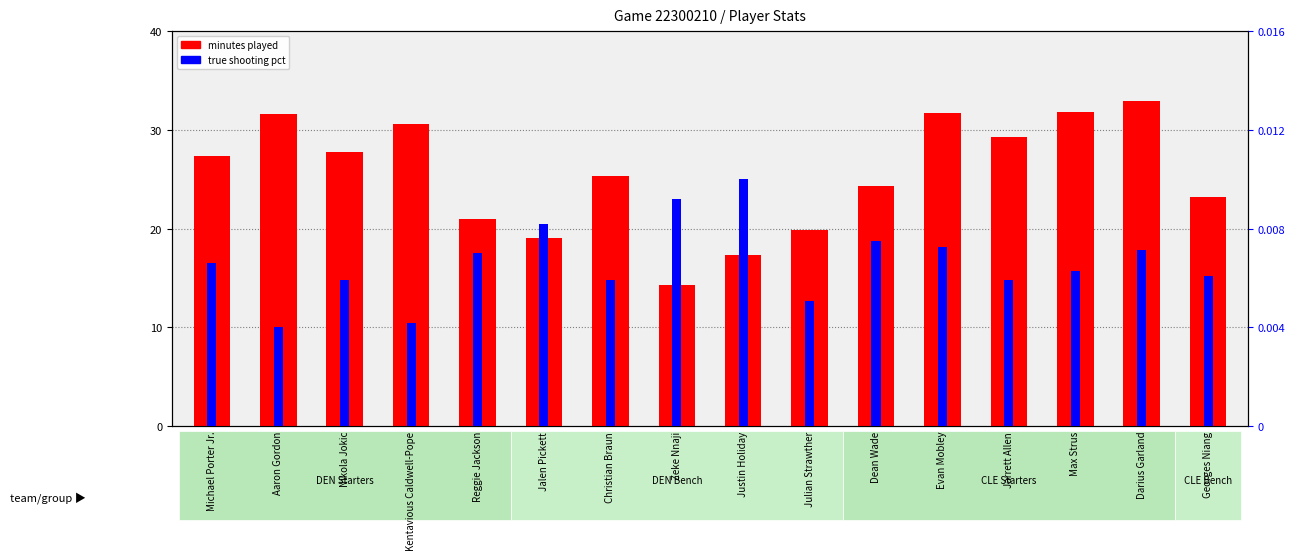

Is it true that true shooting pct equals 0.0 at Evan Mobley?

True